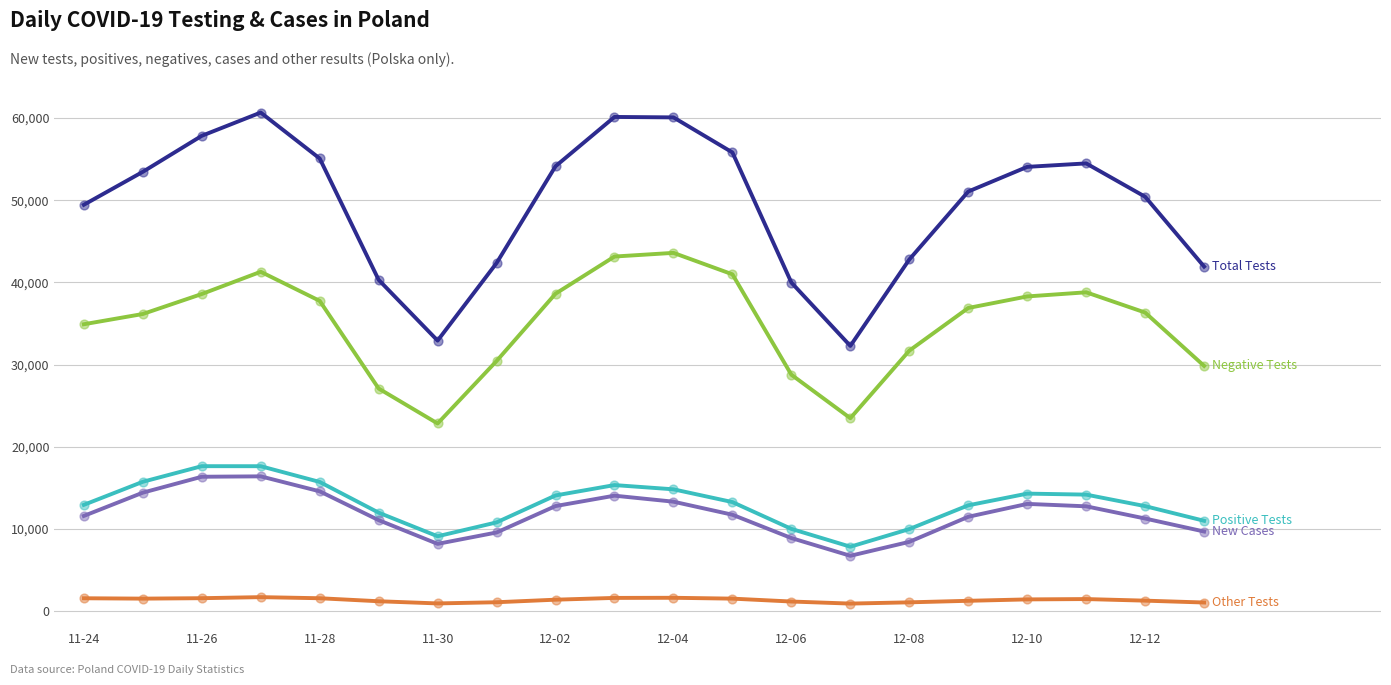

What is the maximum value shown in the chart?

60668.4